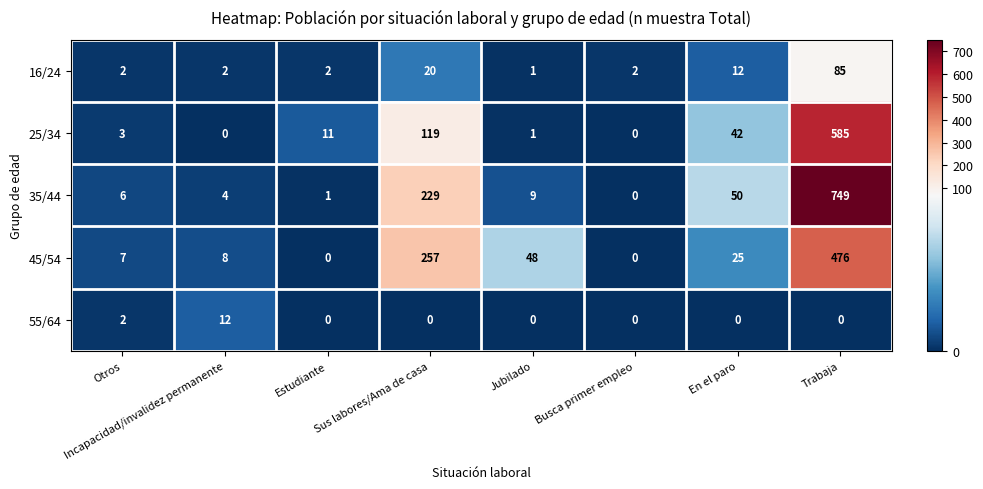

At which category is the sum across all series the highest?

Trabaja